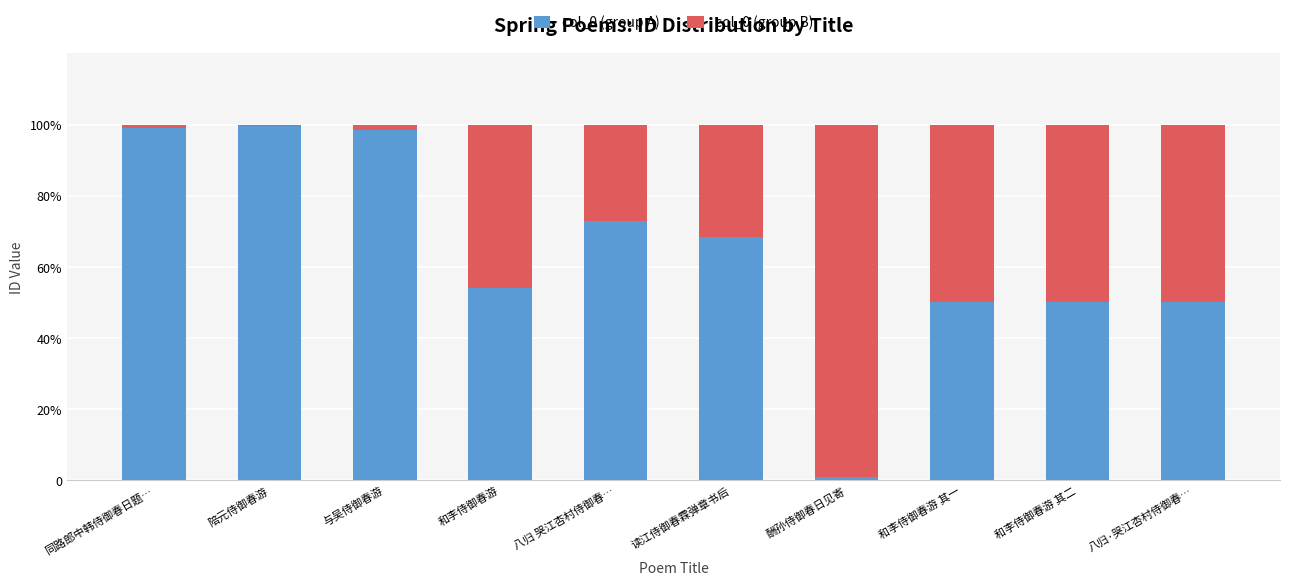

Does the chart contain stacked bars?

Yes